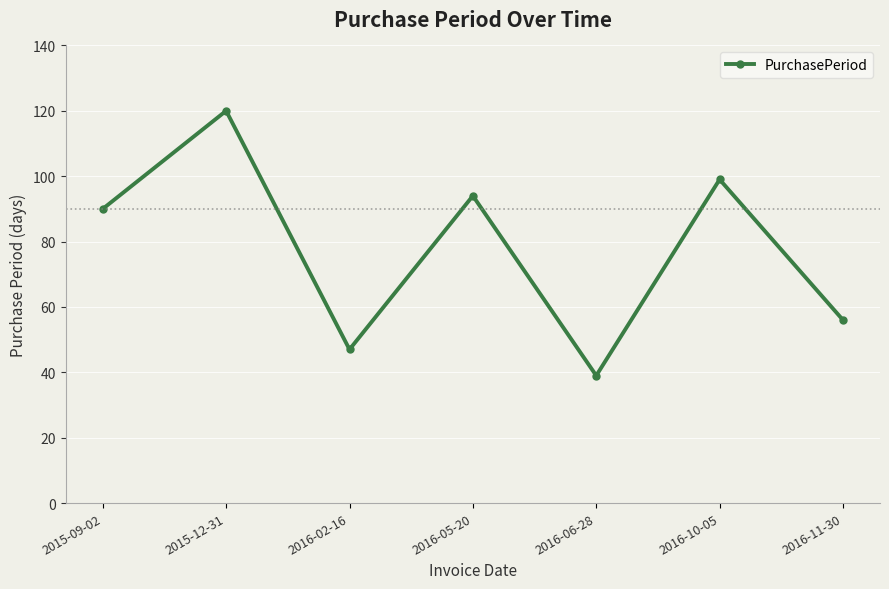

How many values are below 90?

3